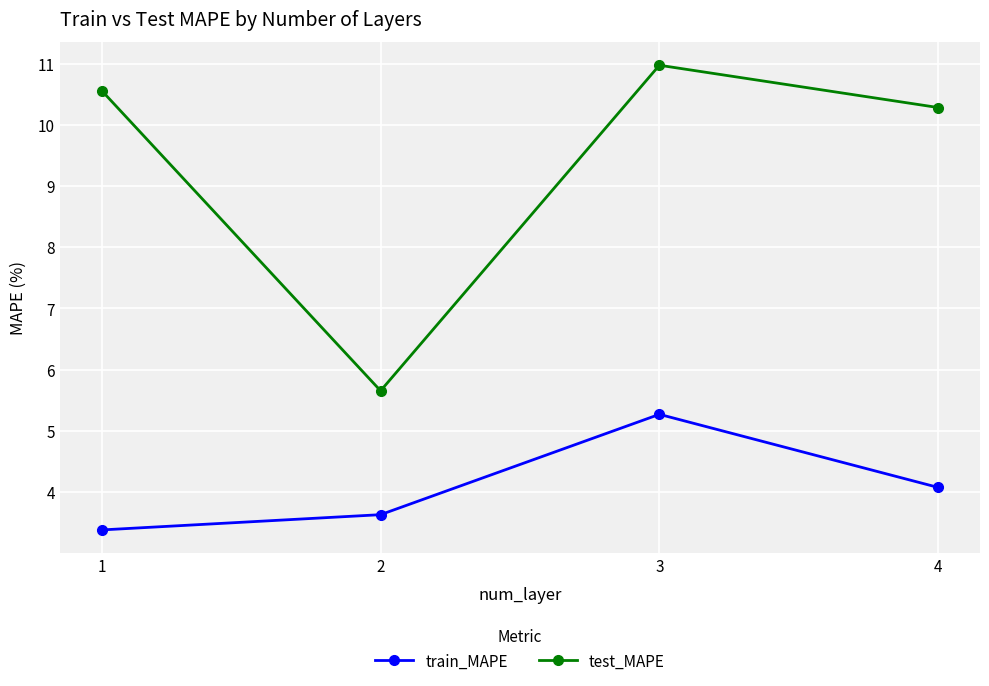

What is the average value of the train_MAPE series?

4.1